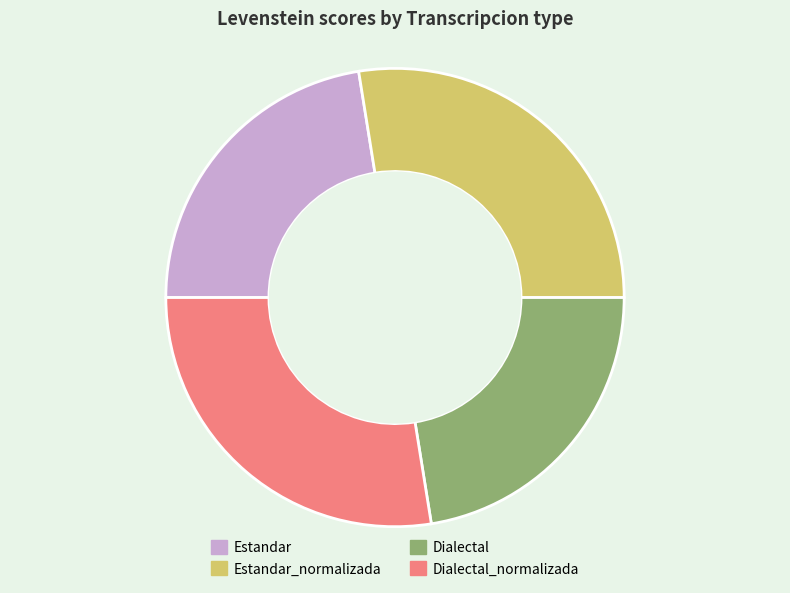

Is it true that Dialectal is 15% of the pie?

False